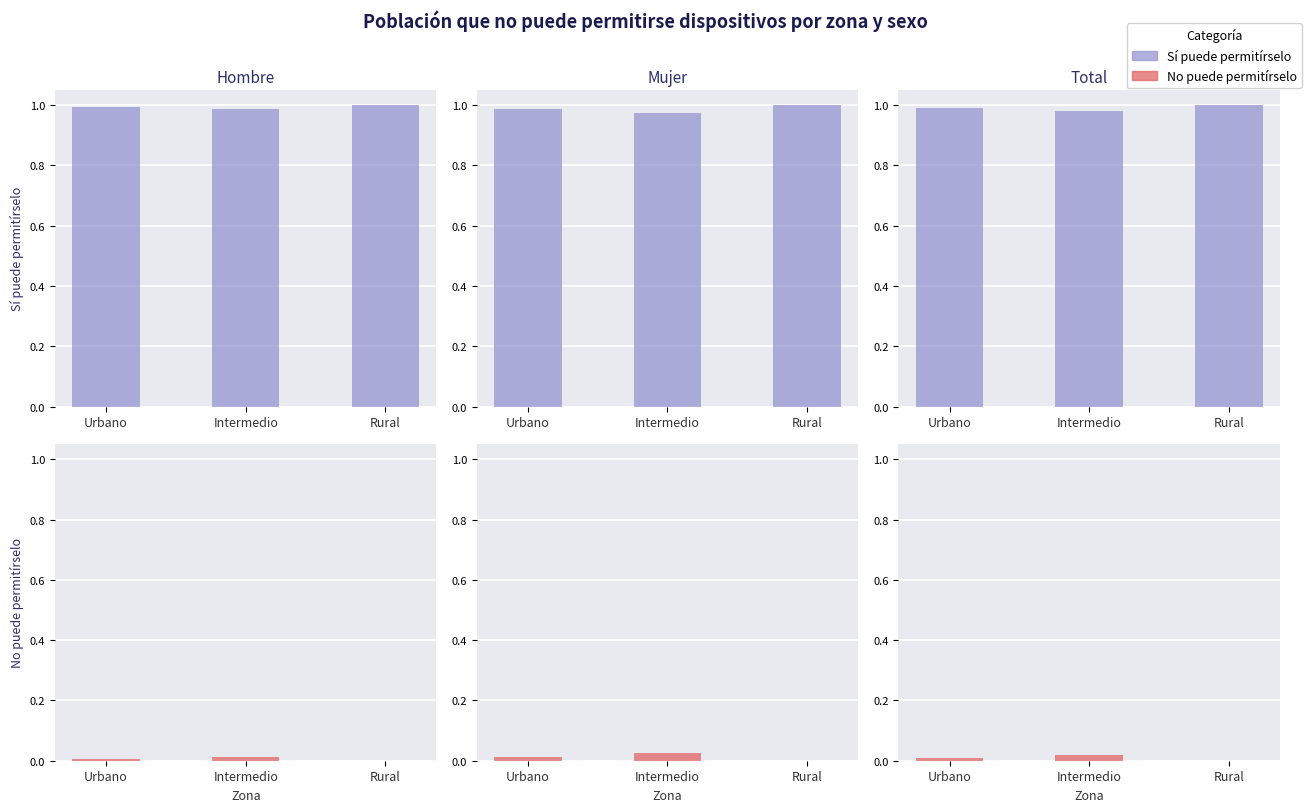

List the series in order of their peak value, highest first.

Sí, No